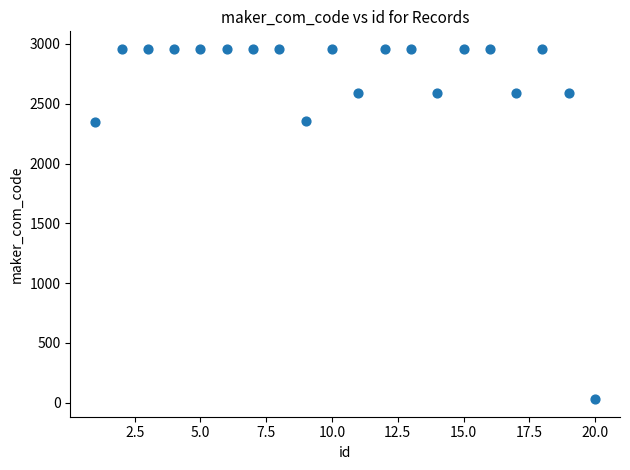

What is the range of Y values (max minus min)?

2929